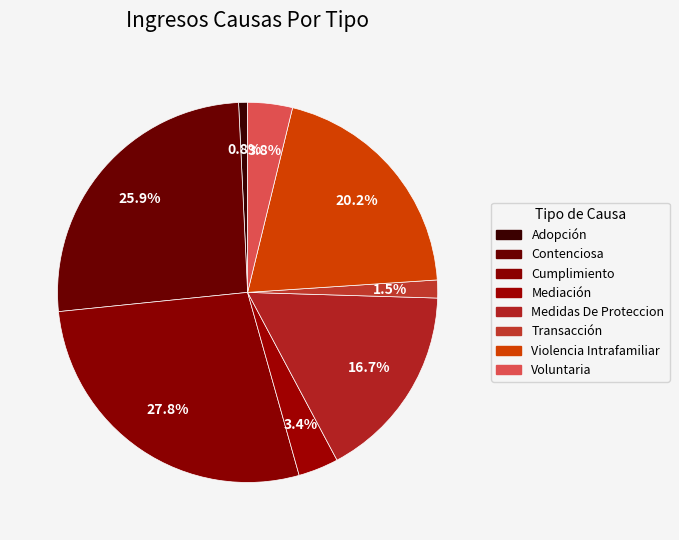

Count the number of slices in the pie.

8